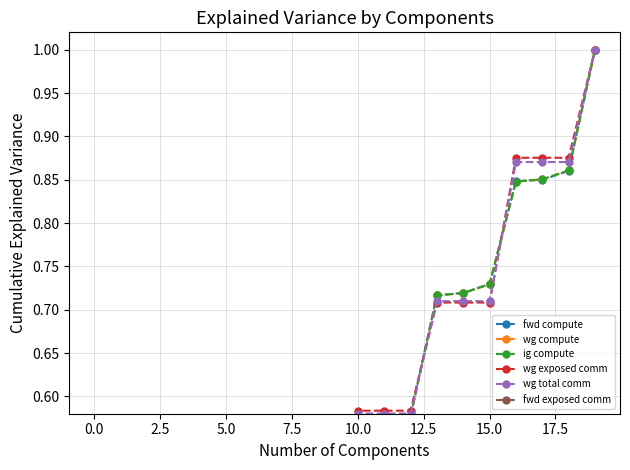

What value does the ig compute series have at 16?

0.8